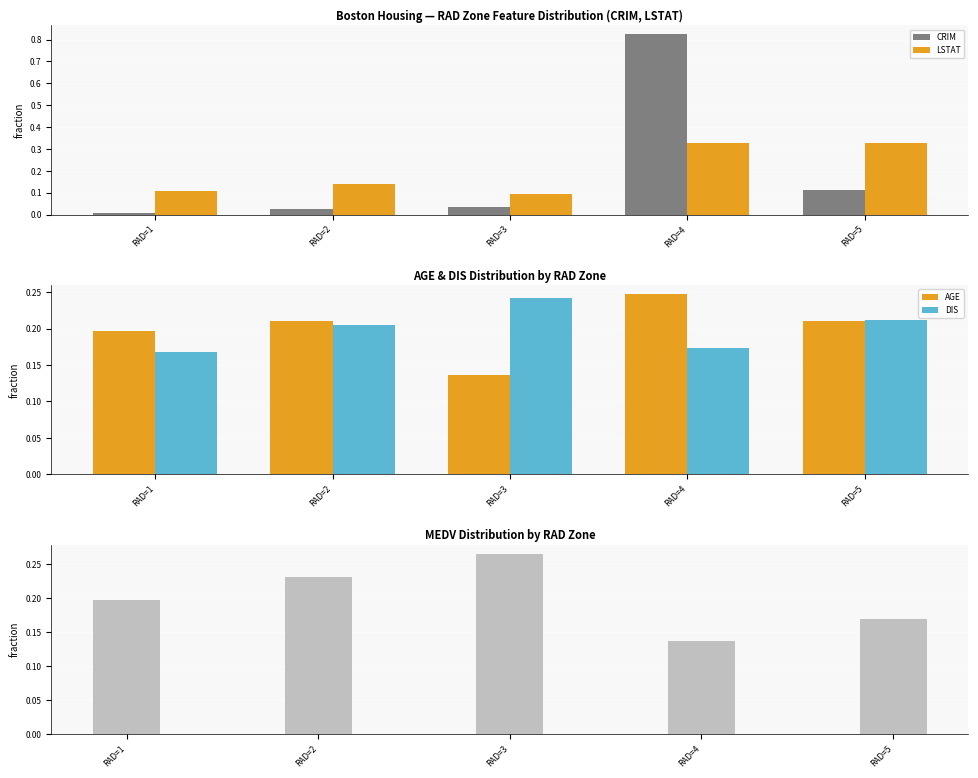

Rank the series at RAD=5 from highest to lowest value.

LSTAT, DIS, AGE, MEDV, CRIM